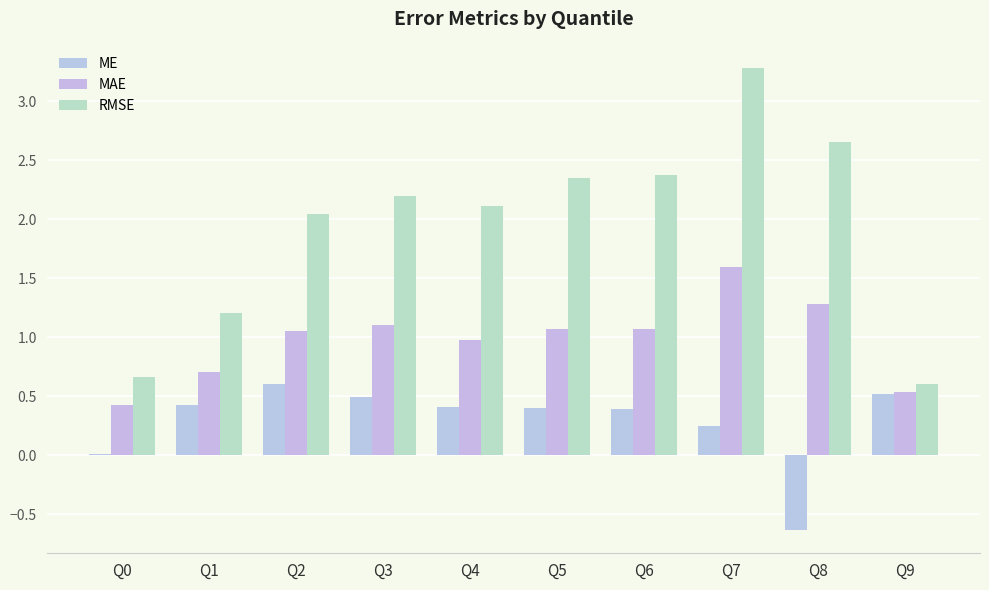

How many groups of bars are there?

10